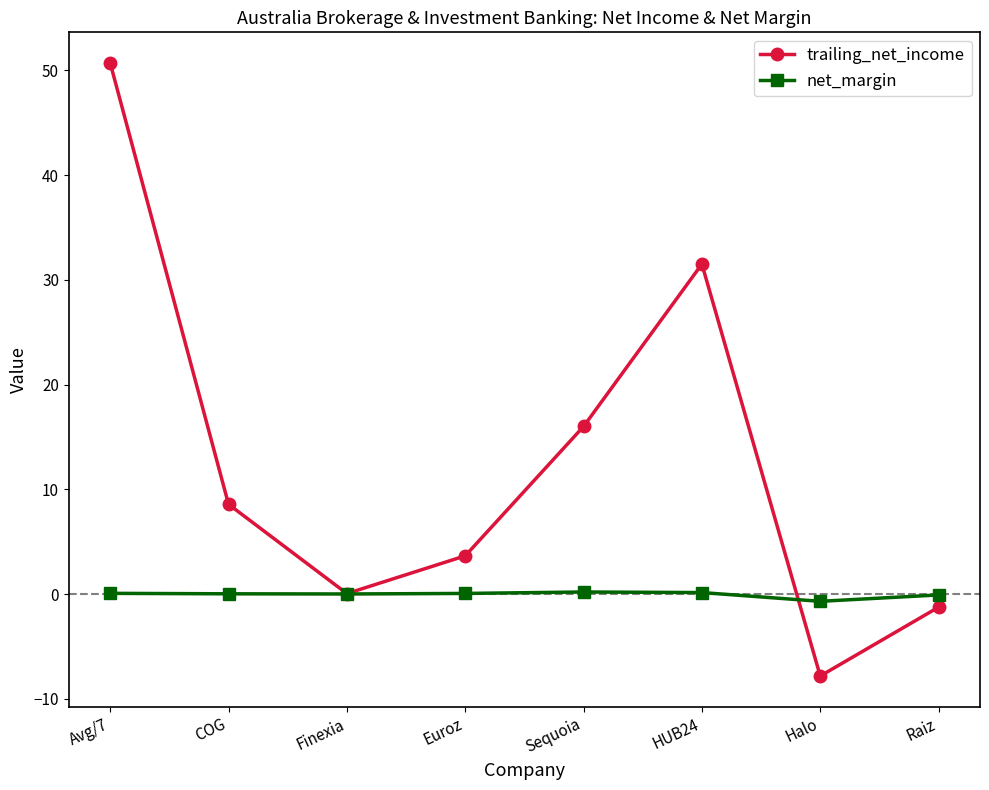

At Raiz, list the series in order from smallest to largest.

trailing_net_income, net_margin